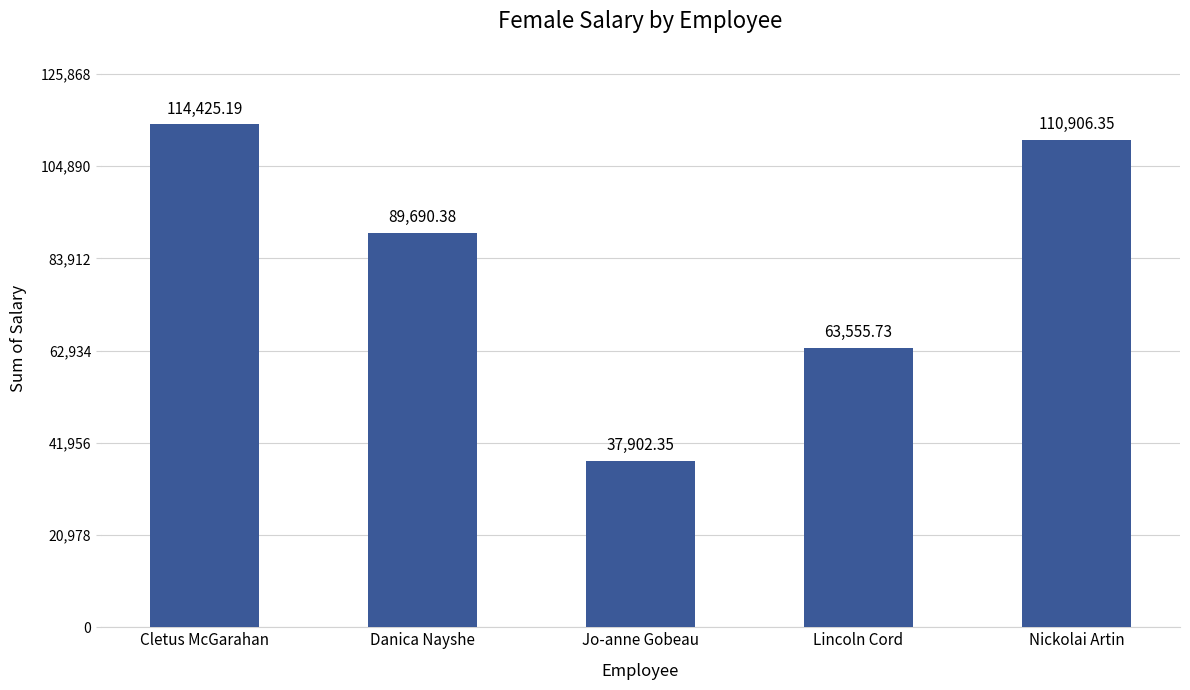

What is the average value?

83296.0